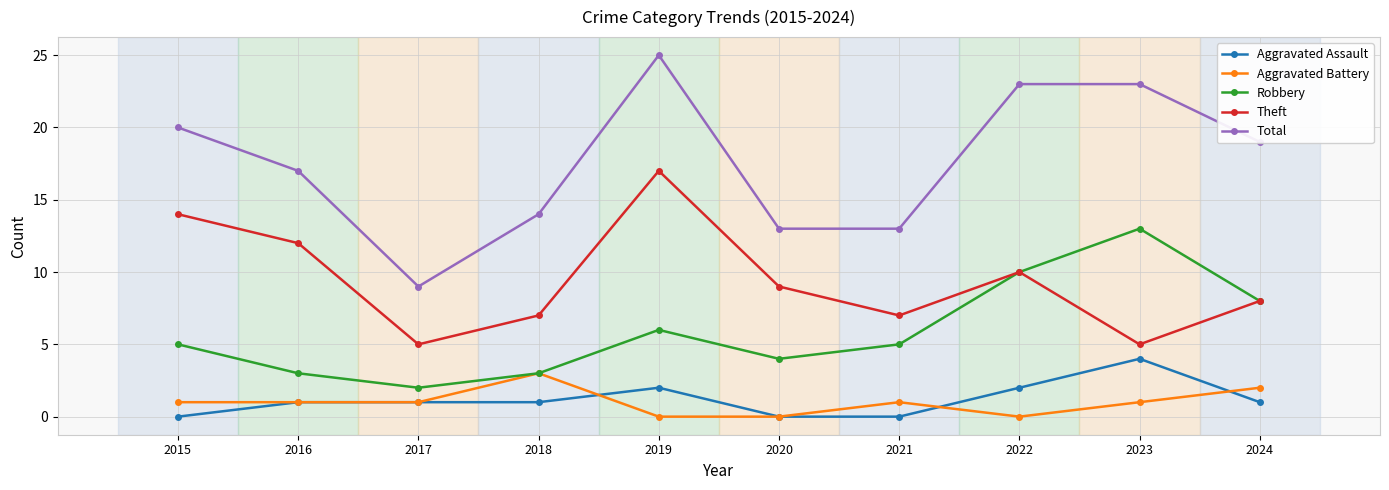

Reading left to right, transcribe all the data shown in this chart.

Aggravated Assault: 0	1	1	1	2	0	0	2	4	1
Aggravated Battery: 1	1	1	3	0	0	1	0	1	2
Robbery: 5	3	2	3	6	4	5	10	13	8
Theft: 14	12	5	7	17	9	7	10	5	8
Total: 20	17	9	14	25	13	13	23	23	19